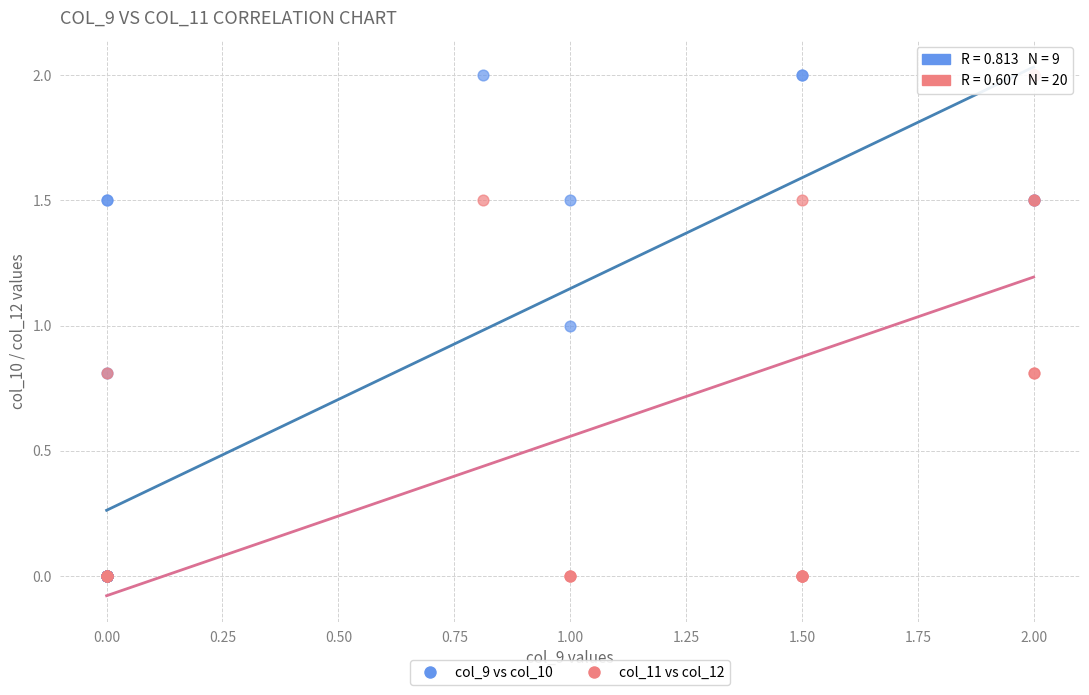

What are all the series names shown in the legend?

col_9 vs col_10, col_11 vs col_12